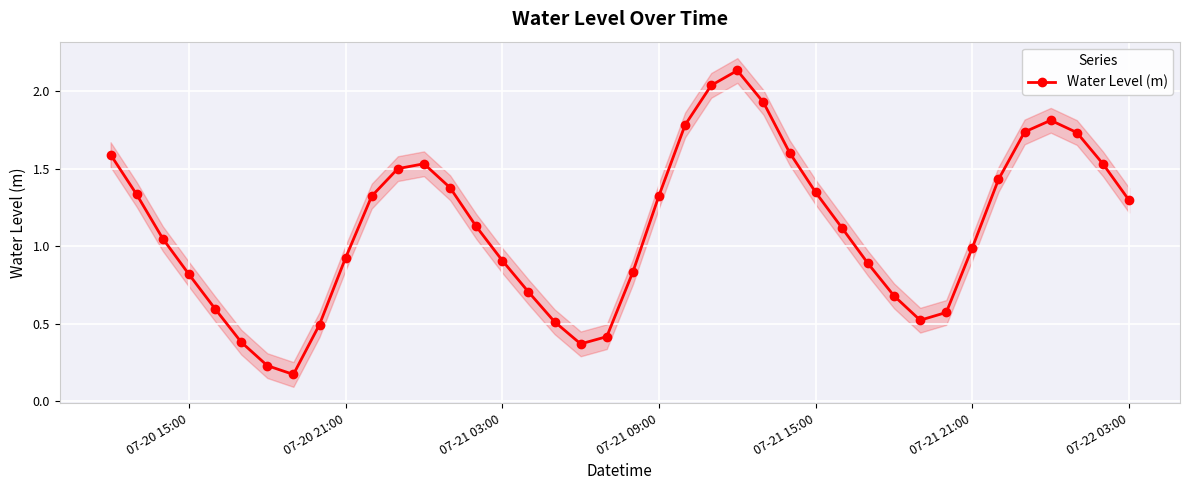

How many interior local peaks does the Water Level (m) series have?

3